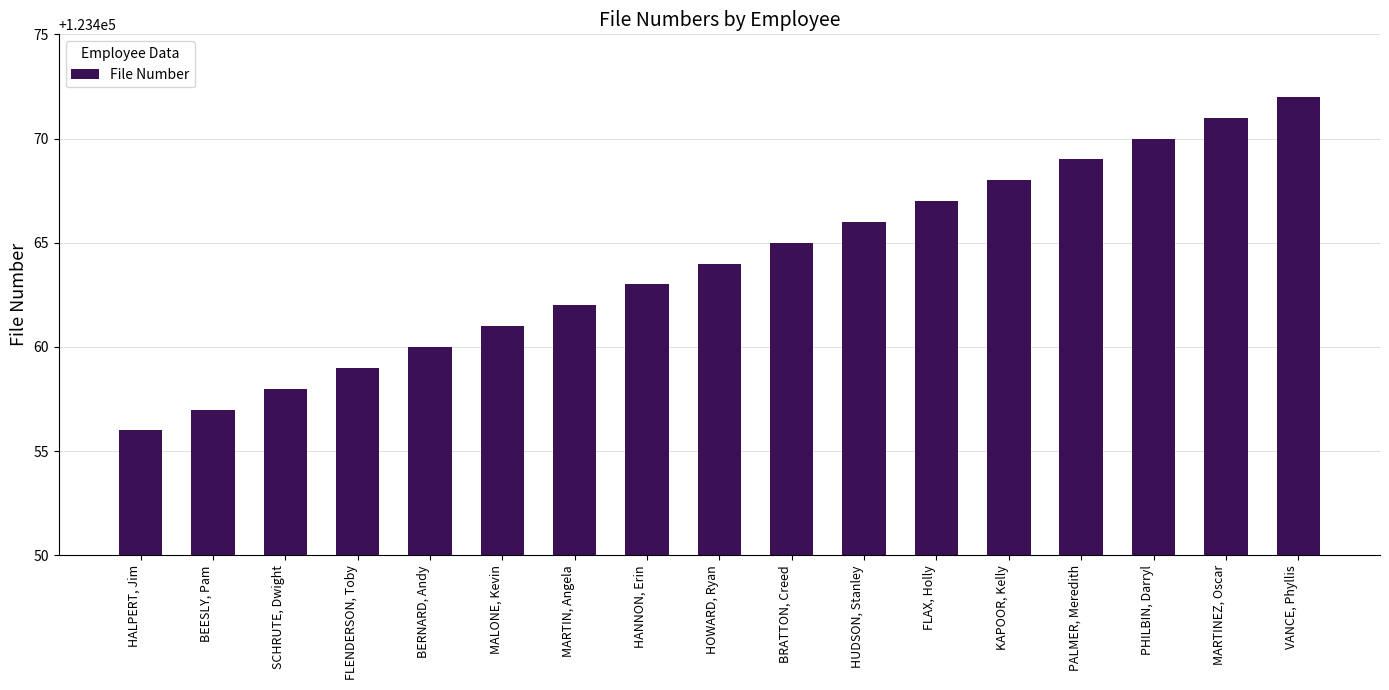

List the labels in order of value, largest first.

VANCE, Phyllis, MARTINEZ, Oscar, PHILBIN, Darryl, PALMER, Meredith, KAPOOR, Kelly, FLAX, Holly, HUDSON, Stanley, BRATTON, Creed, HOWARD, Ryan, HANNON, Erin, MARTIN, Angela, MALONE, Kevin, BERNARD, Andy, FLENDERSON, Toby, SCHRUTE, Dwight, BEESLY, Pam, HALPERT, Jim